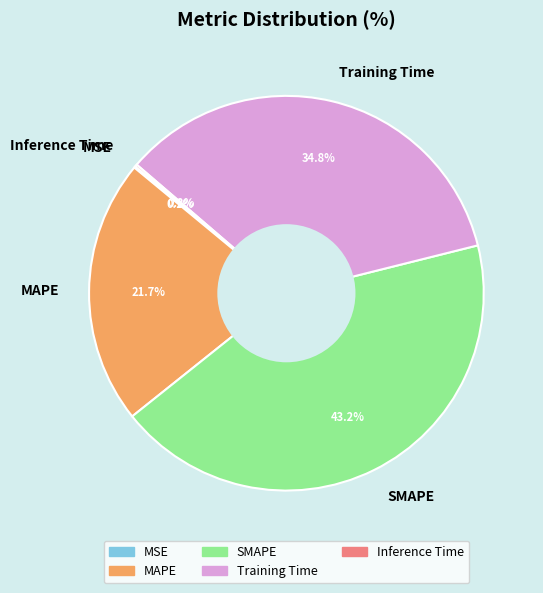

The MAPE slice represents 33% of the pie. True or false?

False